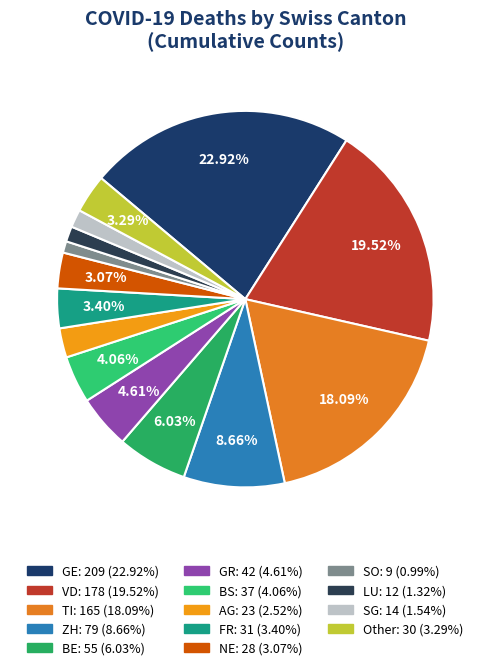

To the nearest percent, what is the difference between the VD and BE slice percentages?

13%